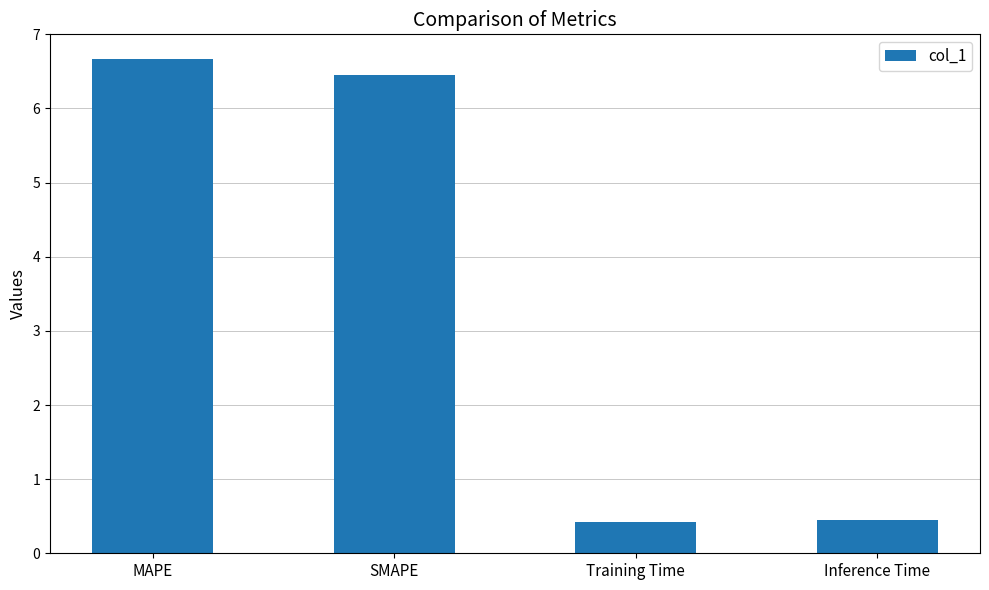

What value does the data have at Training Time?

0.4